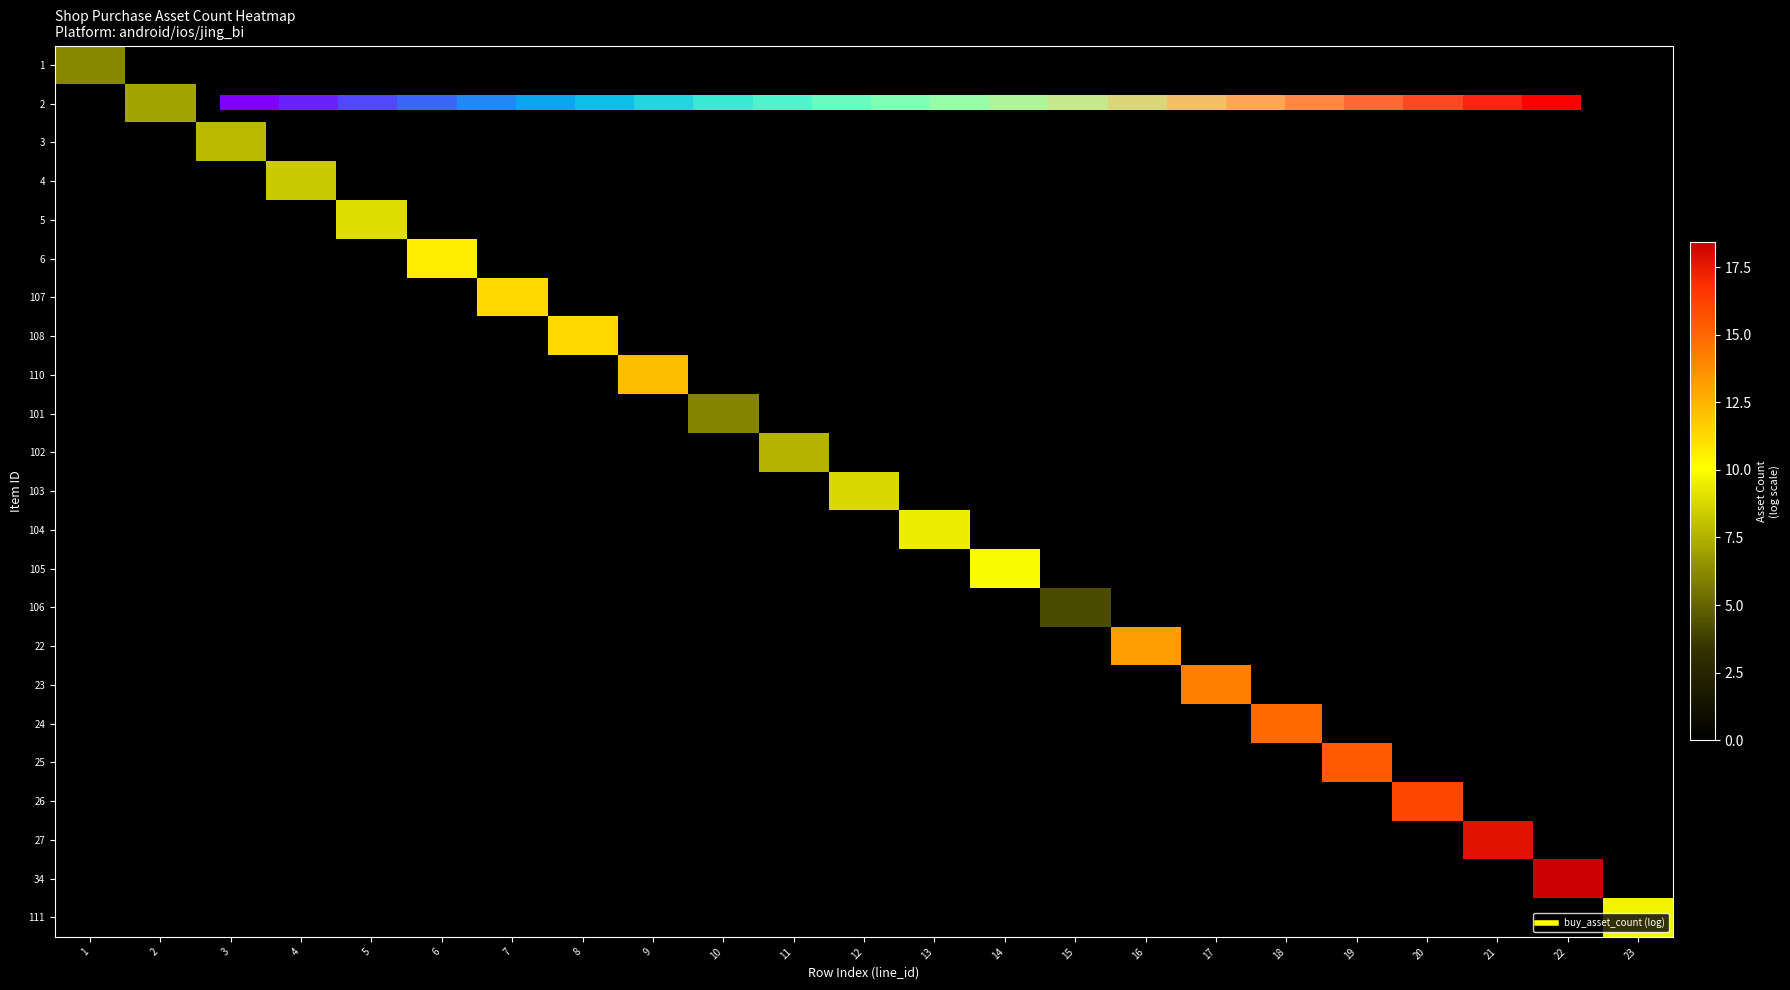

Count the number of categories in the chart.

23